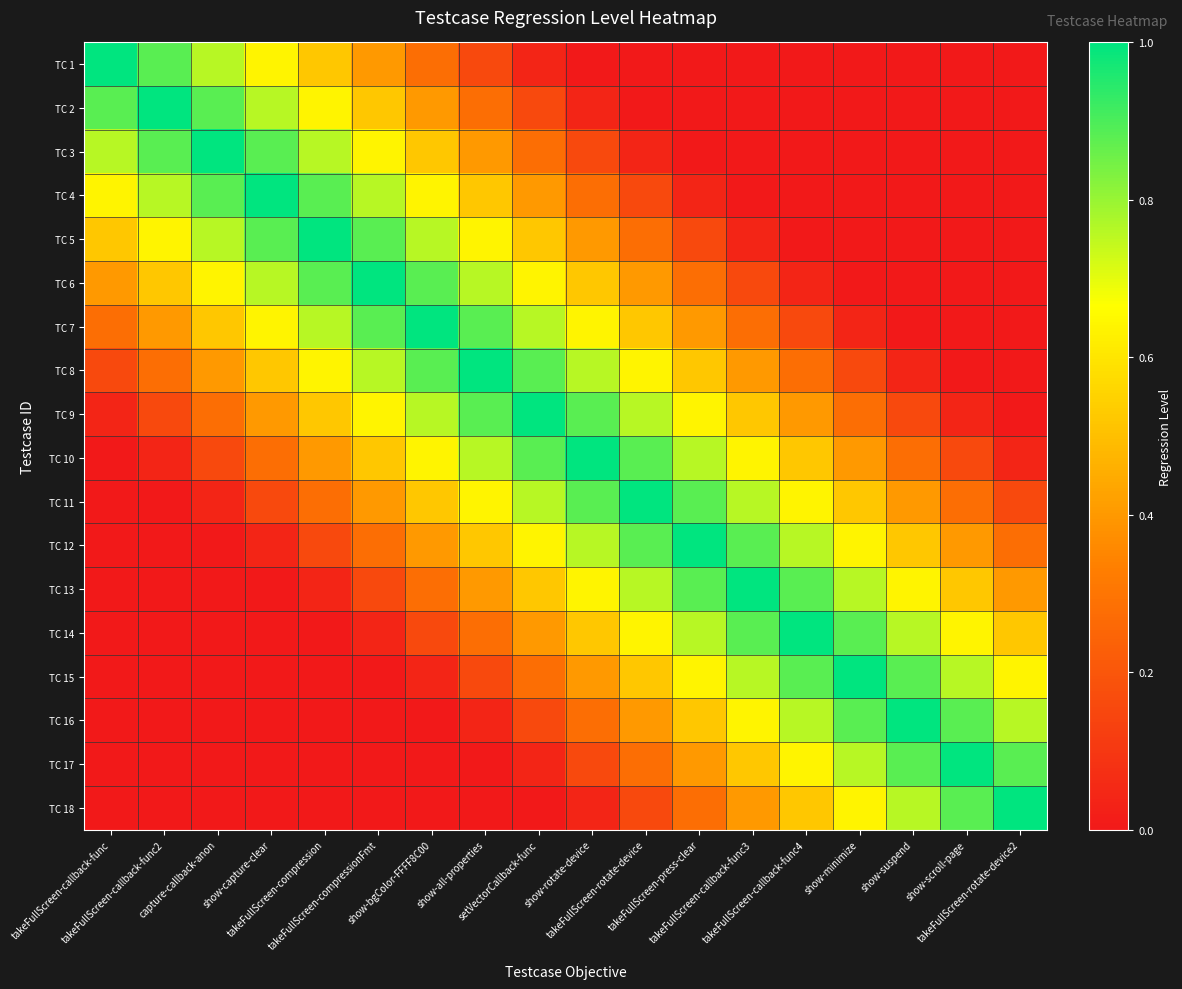

What is the total value across all series at takeFullScreen-press-clear?

8.2